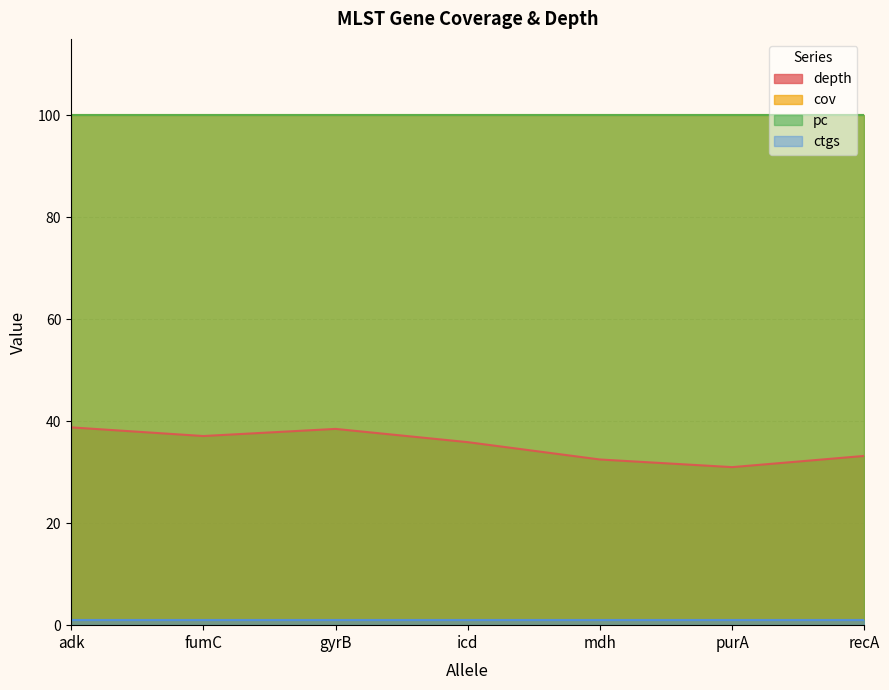

Rank the series at 20 from highest to lowest value.

cov, pc, depth, ctgs